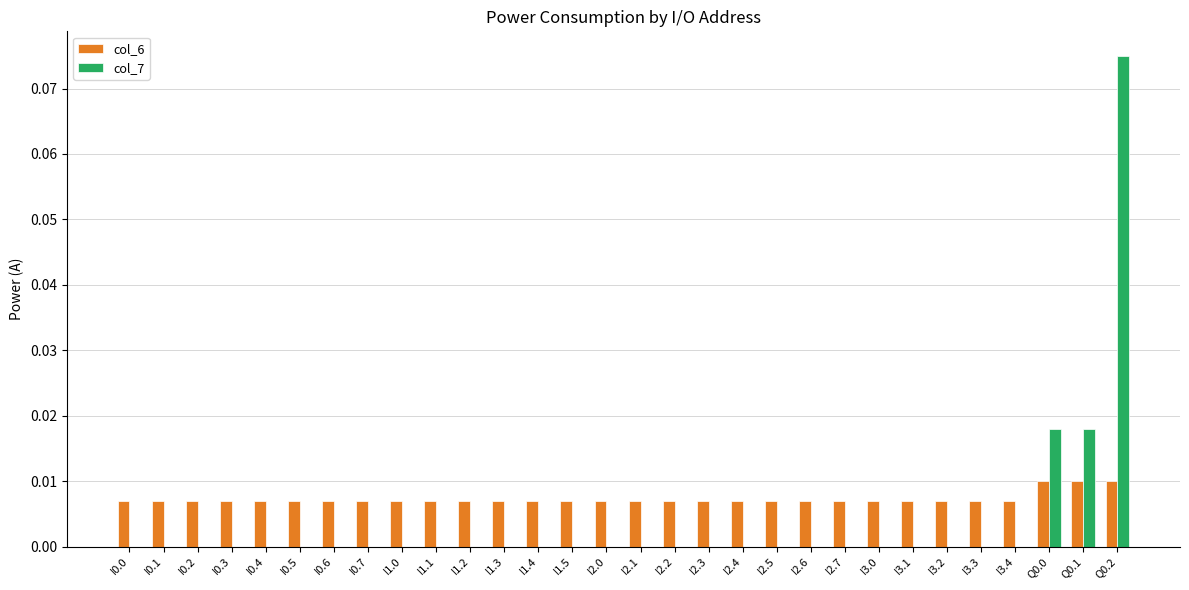

At which category does the chart reach its peak across all series?

Q0.2